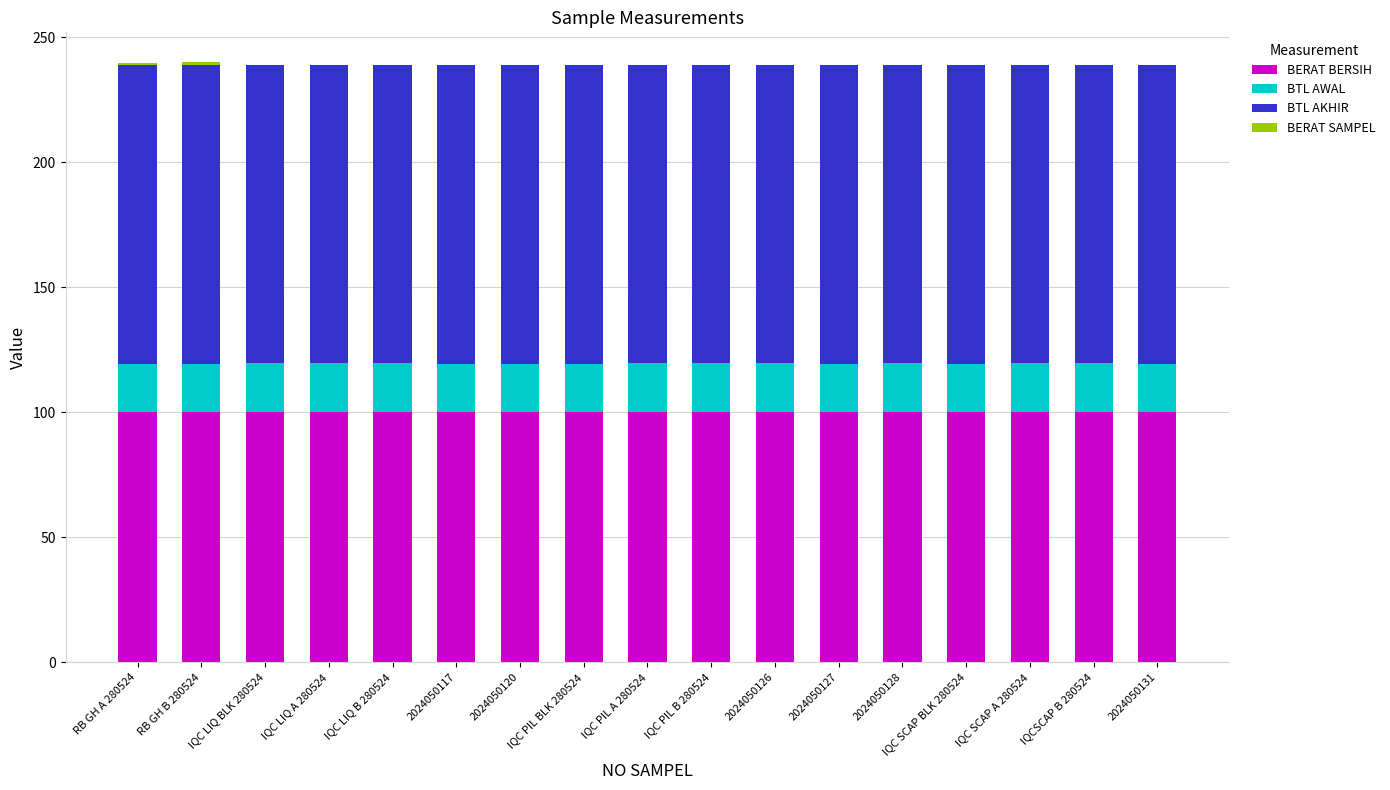

What is the sum of the BERAT BERSIH values at 2024050117 and 2024050120?

200.1